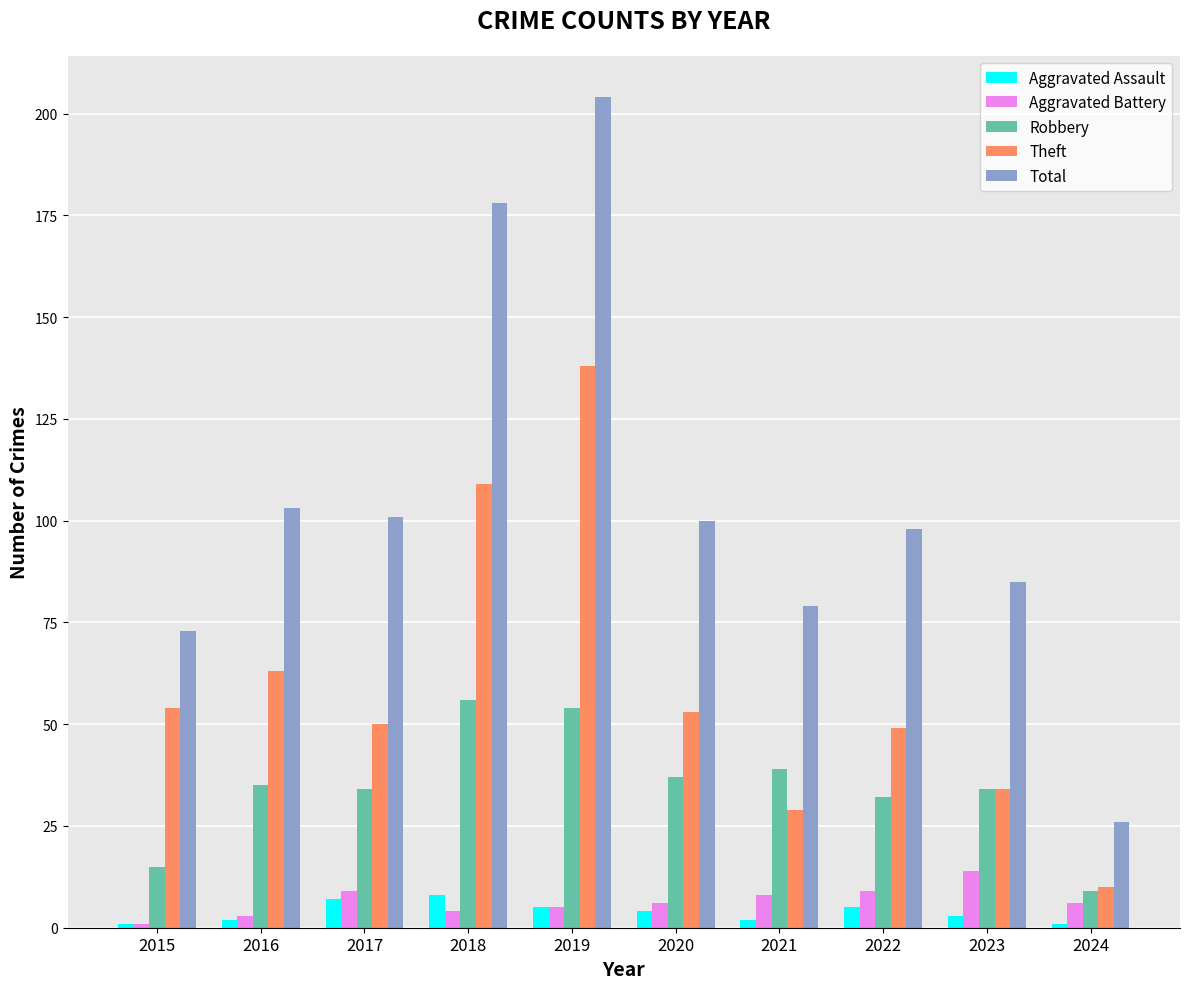

What is the average value of the Theft series?

59